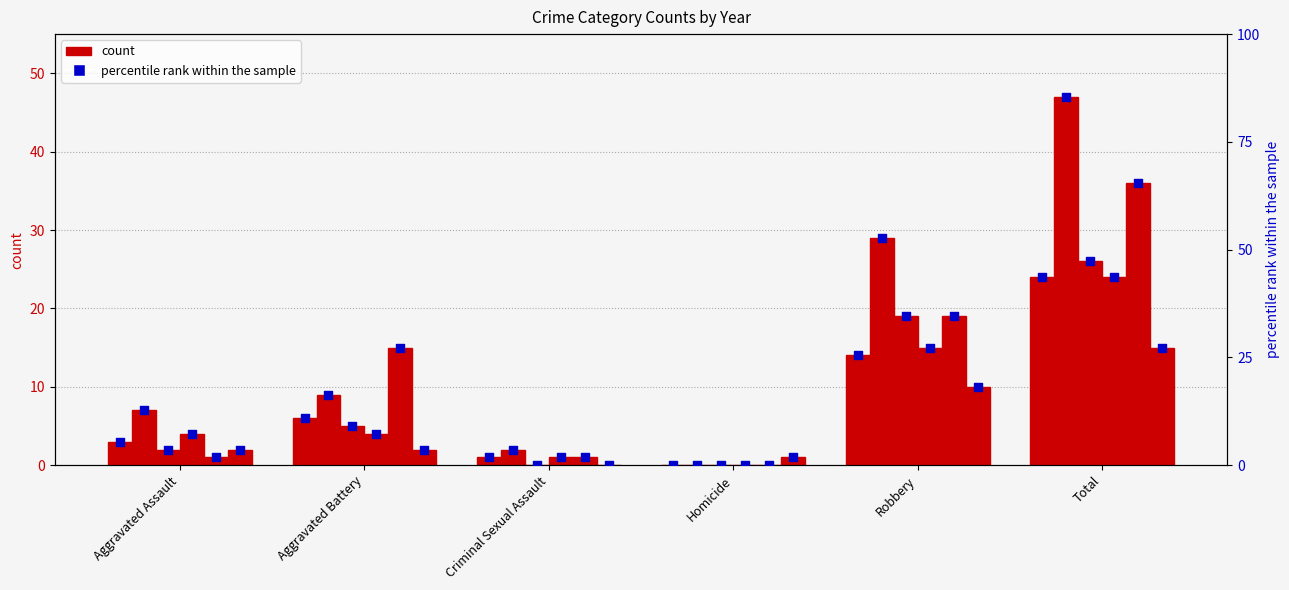

Which has a higher value, Homicide or Criminal Sexual Assault?

Criminal Sexual Assault